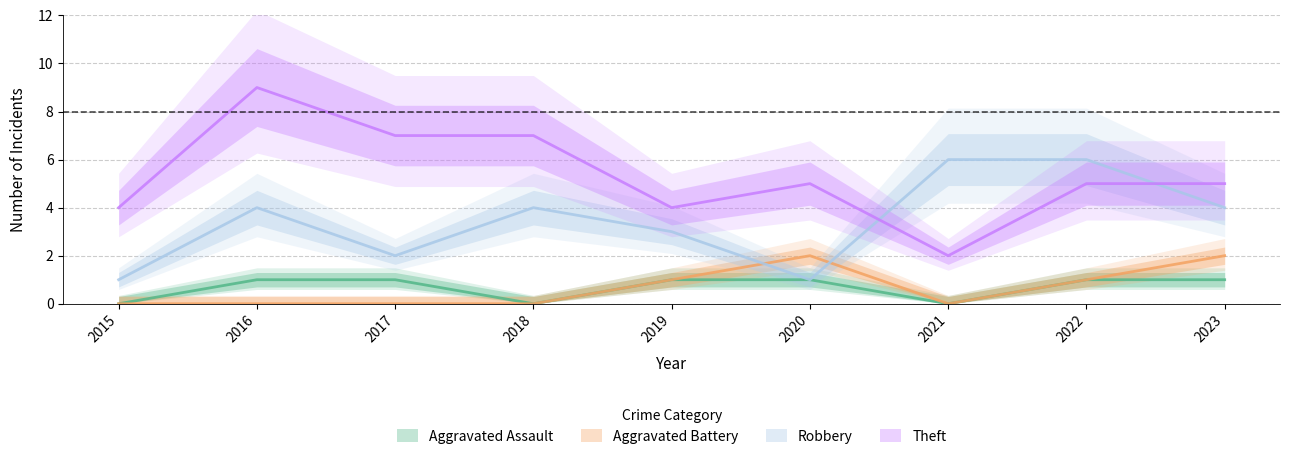

What is the average value of the Aggravated Assault series?

1